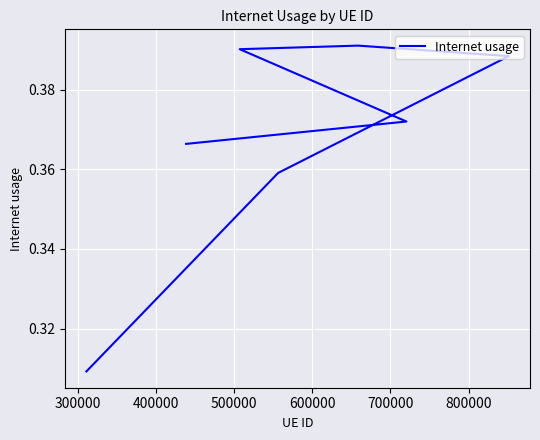

Reading left to right, what are all the values shown in this chart?

0.3	0.4	0.4	0.4	0.4	0.4	0.4